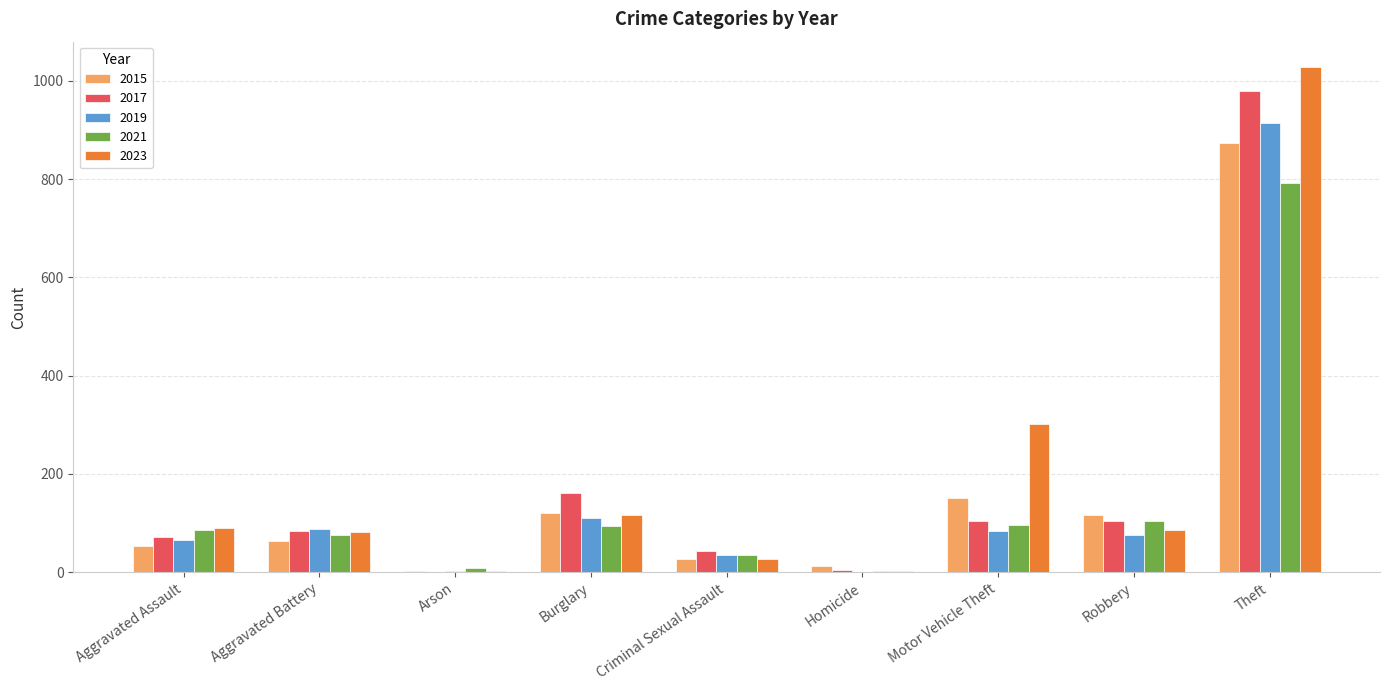

What is the spread (max minus min) of values at Aggravated Assault?

37